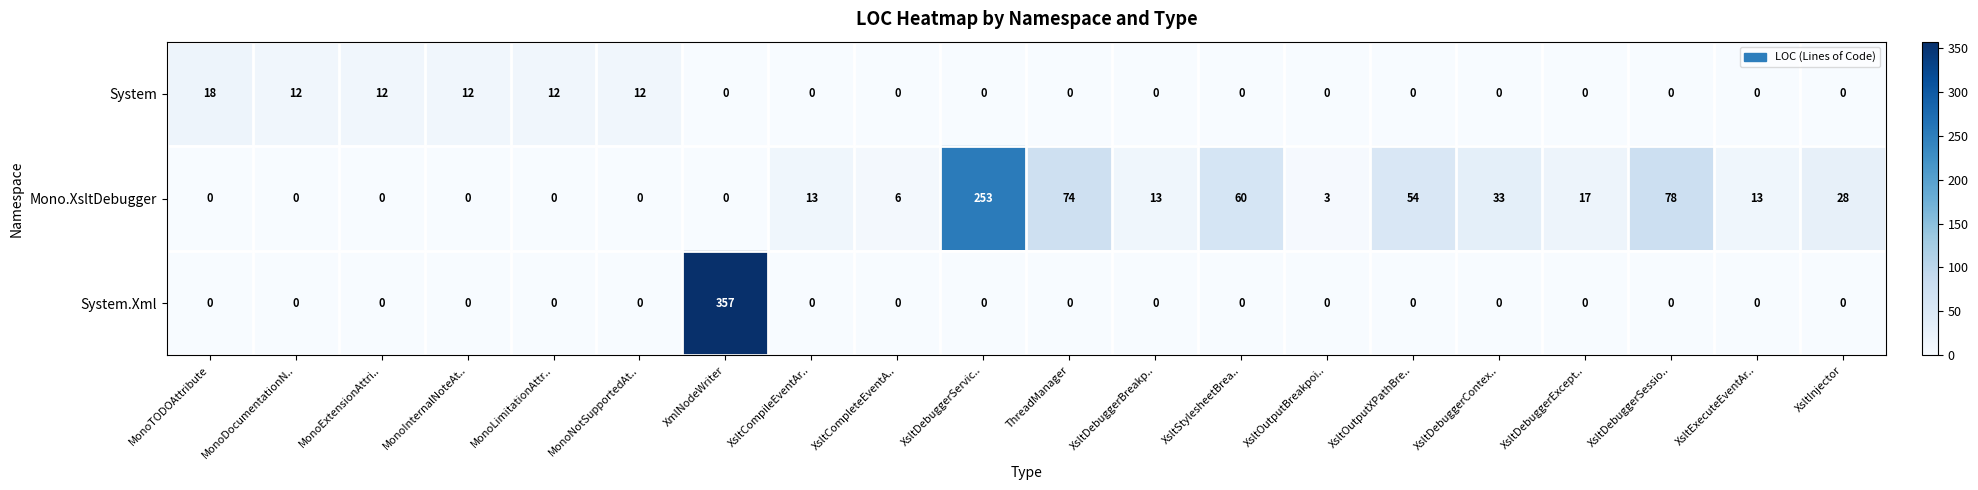

What is the sum of all System values?

78